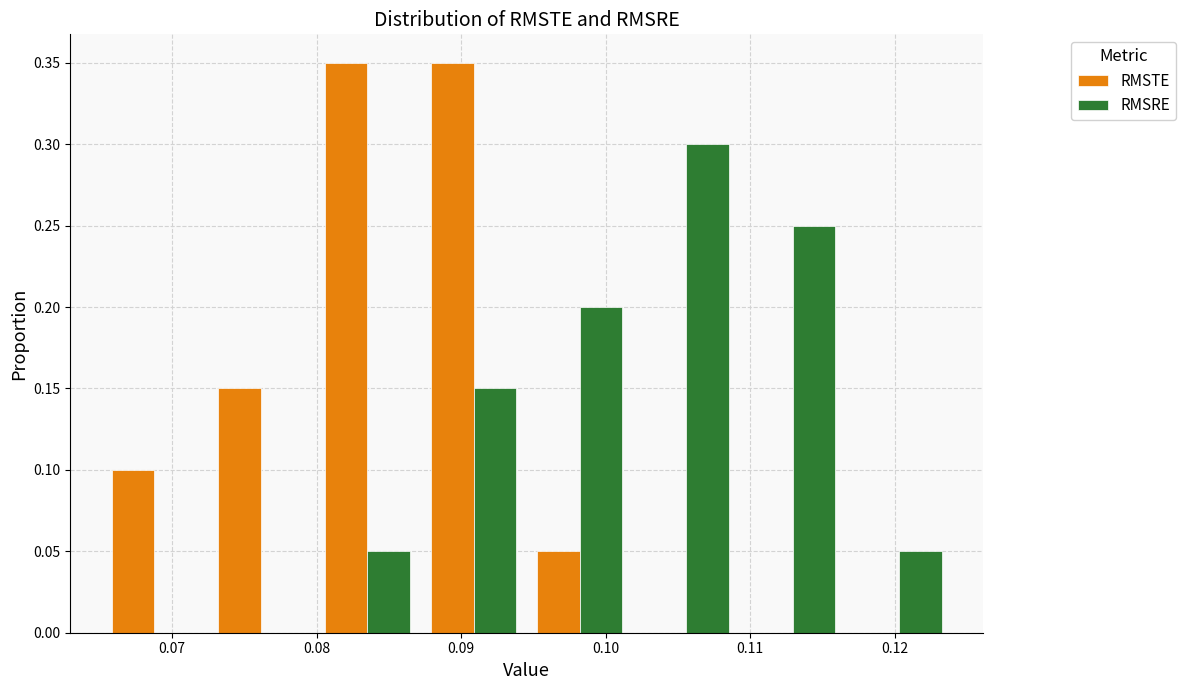

Reading left to right, transcribe this chart: for each range on the x-axis, give the height of each series' bar. Neither the bar edges nor the heights are printed on the chart, so give them approximately, as read against the axes.

0.065 to 0.072: RMSTE=0.10	RMSRE=0
0.072 to 0.080: RMSTE=0.15	RMSRE=0
0.080 to 0.087: RMSTE=0.35	RMSRE=0.05
0.087 to 0.095: RMSTE=0.35	RMSRE=0.15
0.095 to 0.102: RMSTE=0.05	RMSRE=0.20
0.102 to 0.109: RMSTE=0	RMSRE=0.30
0.109 to 0.117: RMSTE=0	RMSRE=0.25
0.117 to 0.124: RMSTE=0	RMSRE=0.05